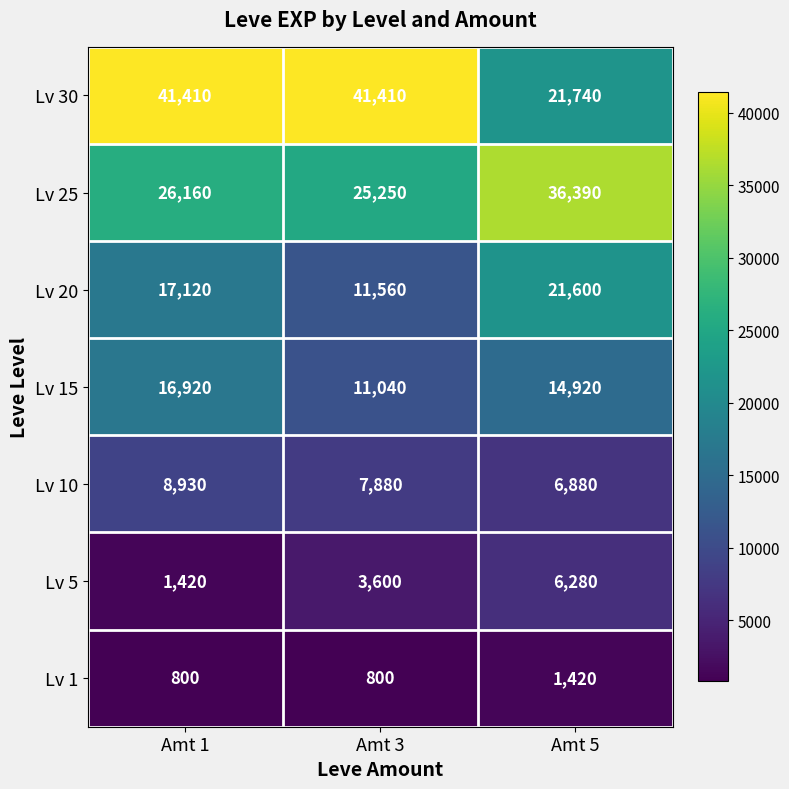

Reading left to right, list all the values displayed in this chart.

Lv 30: 41410	41410	21740
Lv 25: 26160	25250	36390
Lv 20: 17120	11560	21600
Lv 15: 16920	11040	14920
Lv 10: 8930	7880	6880
Lv 5: 1420	3600	6280
Lv 1: 800	800	1420